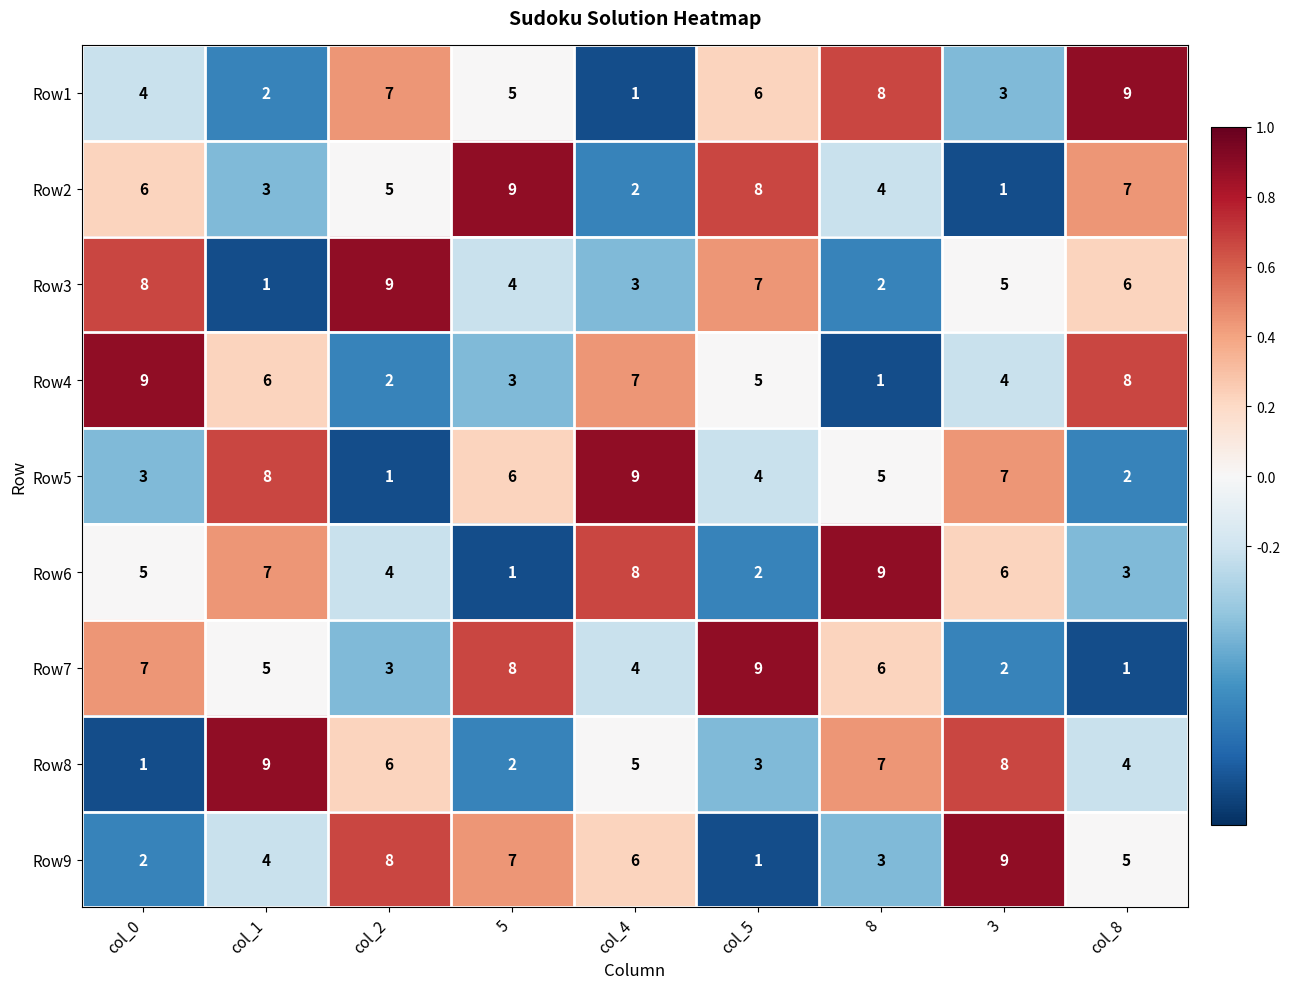

Between col_0 and col_5, which series saw the biggest shift?

Row4